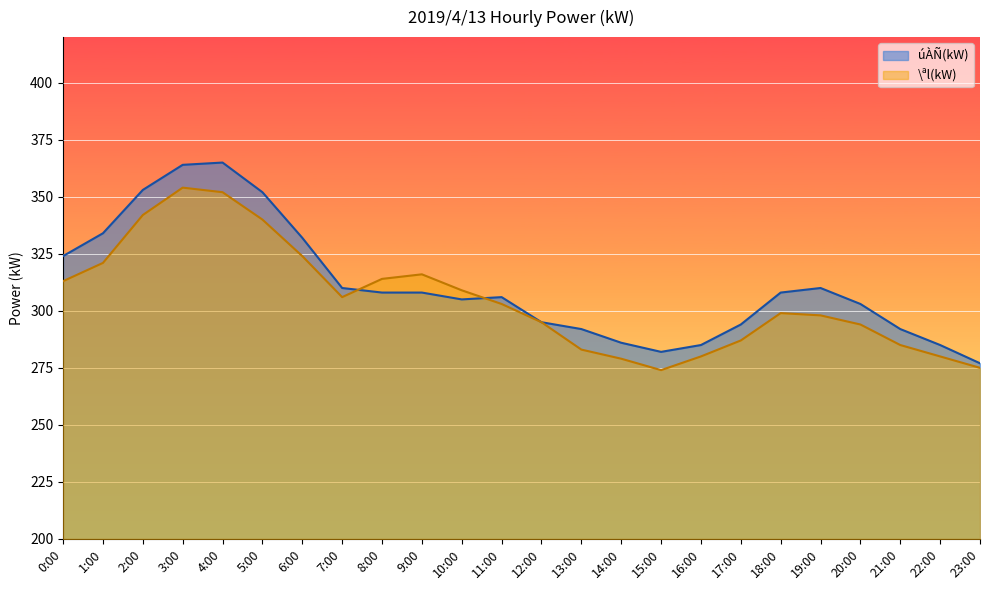

What is the label of the 3rd point from the right?

21:00